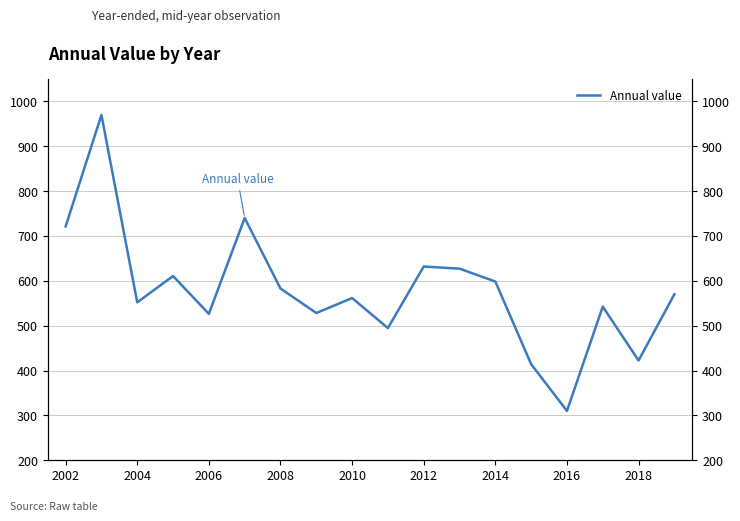

How many distinct data groups are displayed?

1